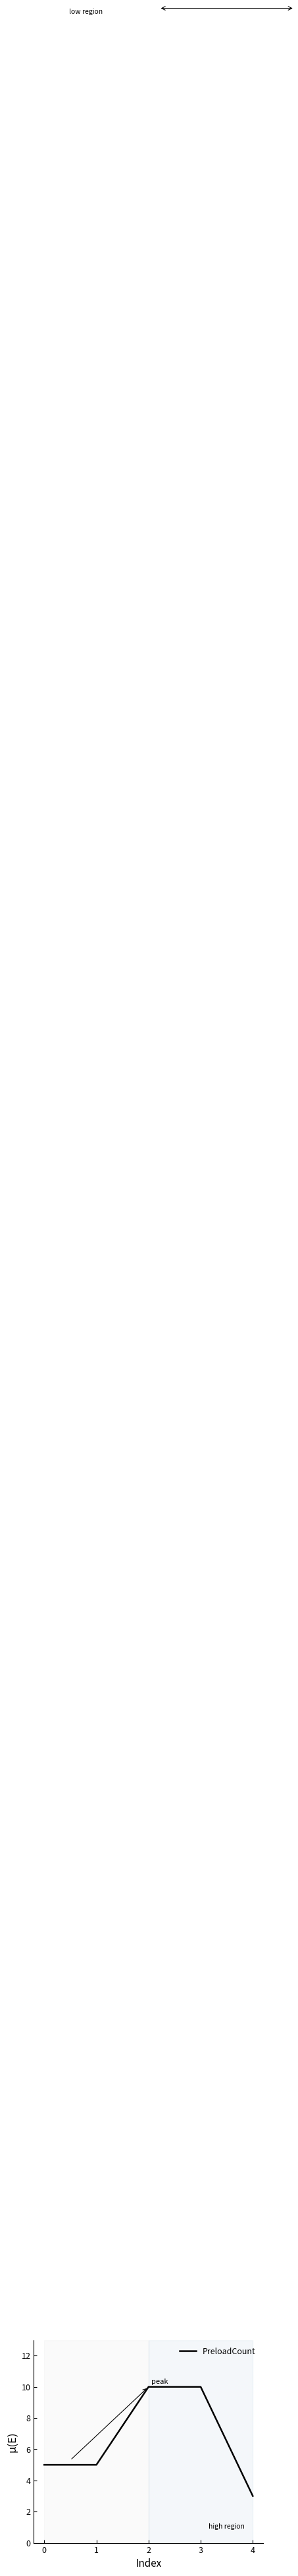

Reading left to right, list all the values displayed in this chart.

5	5	10	10	3